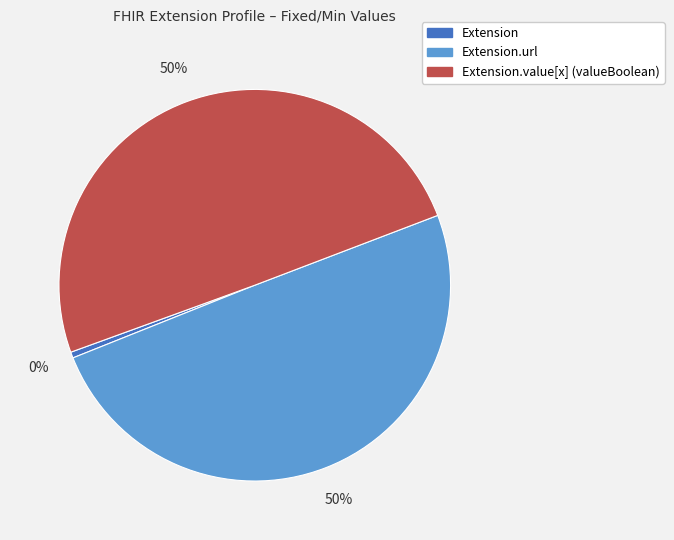

To the nearest percent, what is the difference between the largest and smallest slice percentages?

50%